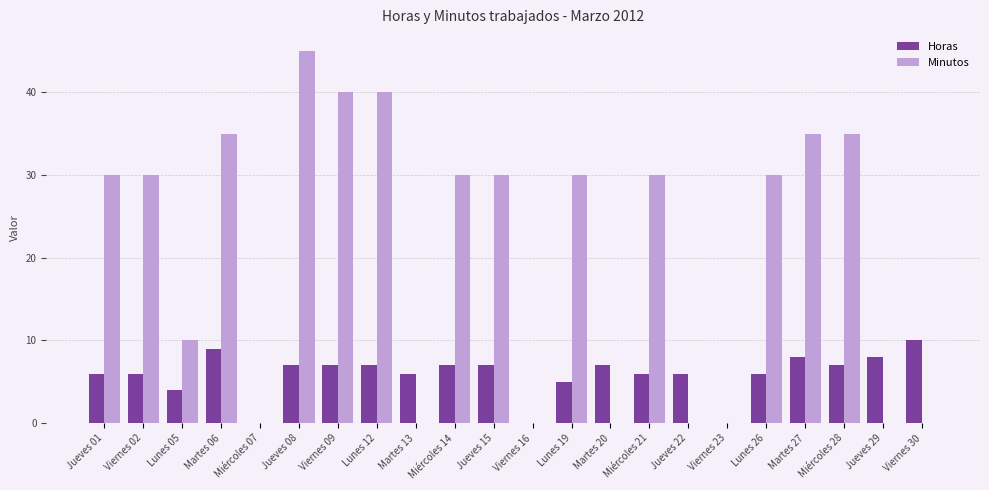

Which series changed the most between Jueves 01 and Viernes 09?

Minutos